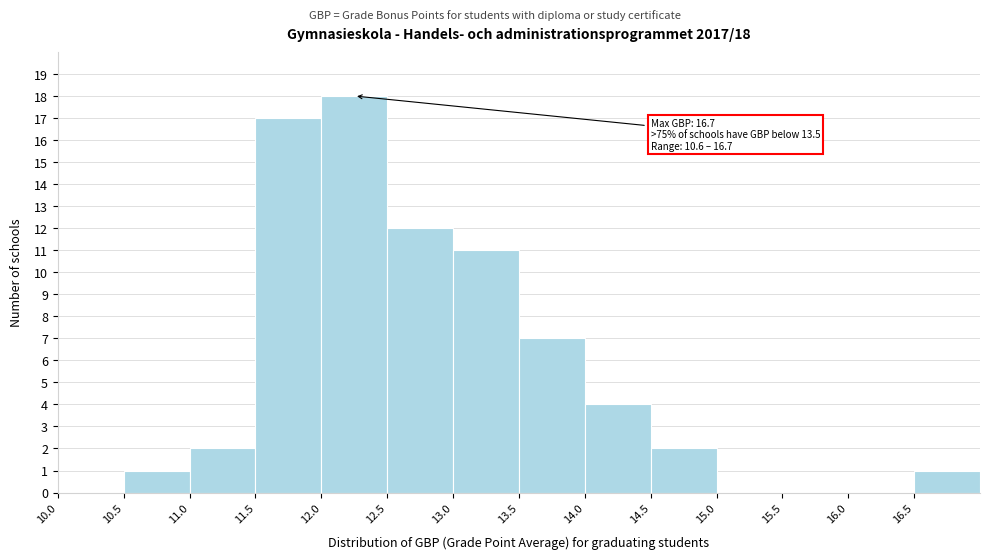

Which range on the x-axis has the tallest bar?

12.0 to 12.5